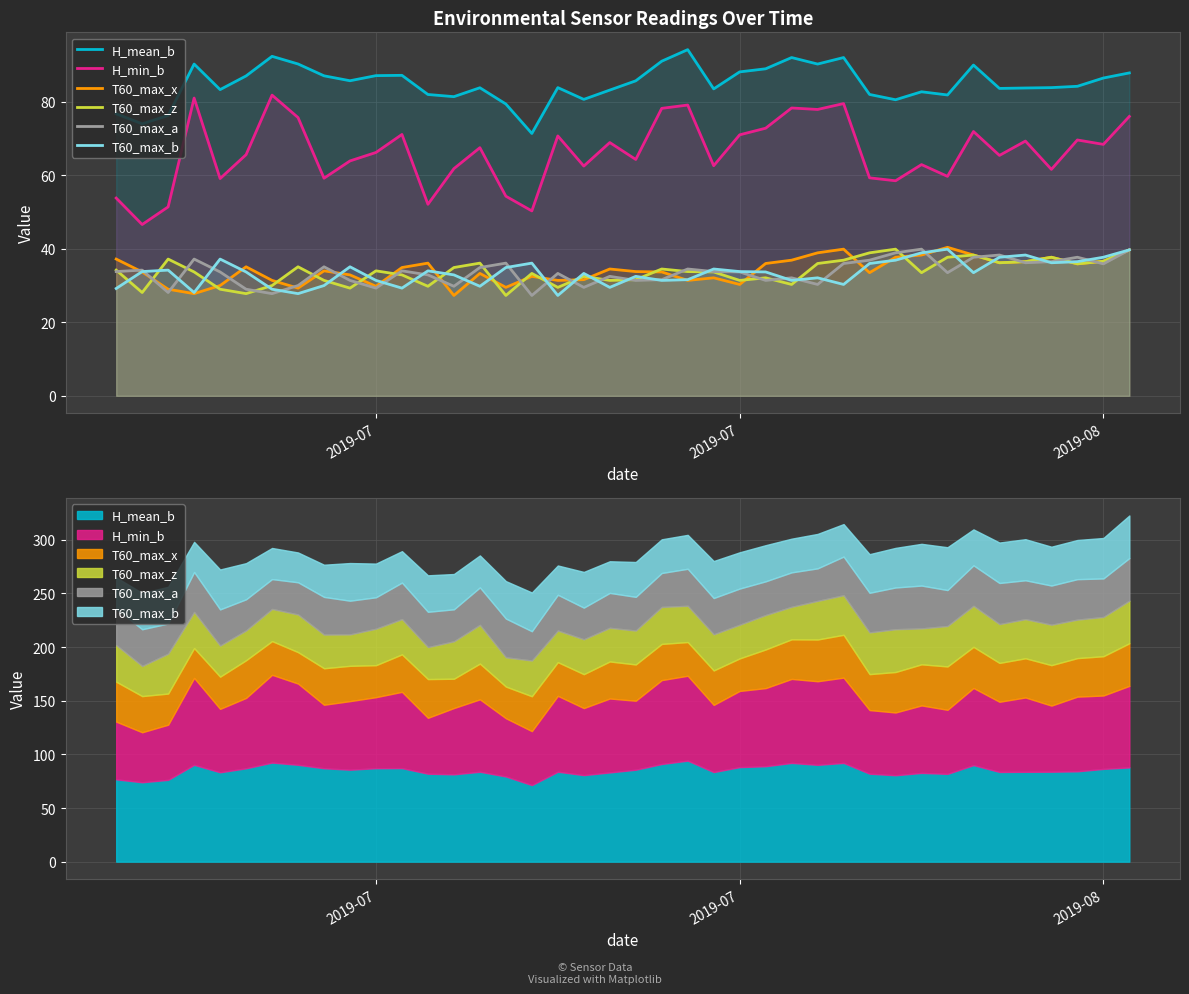

What are all the series names shown in the legend?

H_mean_b, H_min_b, T60_max_x, T60_max_z, T60_max_a, T60_max_b